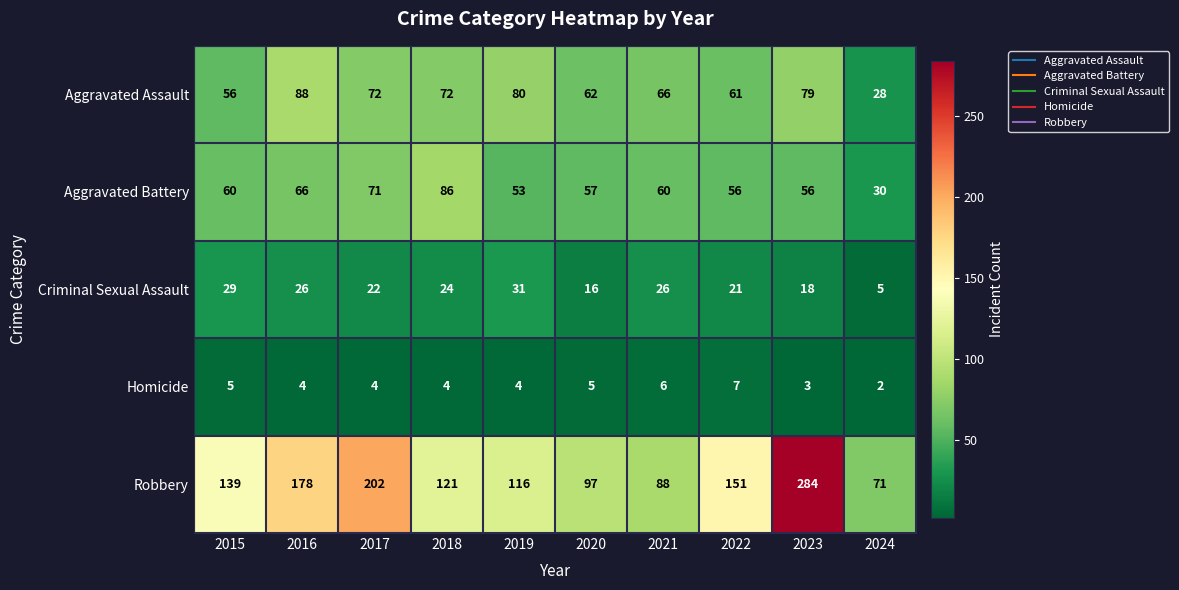

At how many categories does at least one series exceed 212?

1